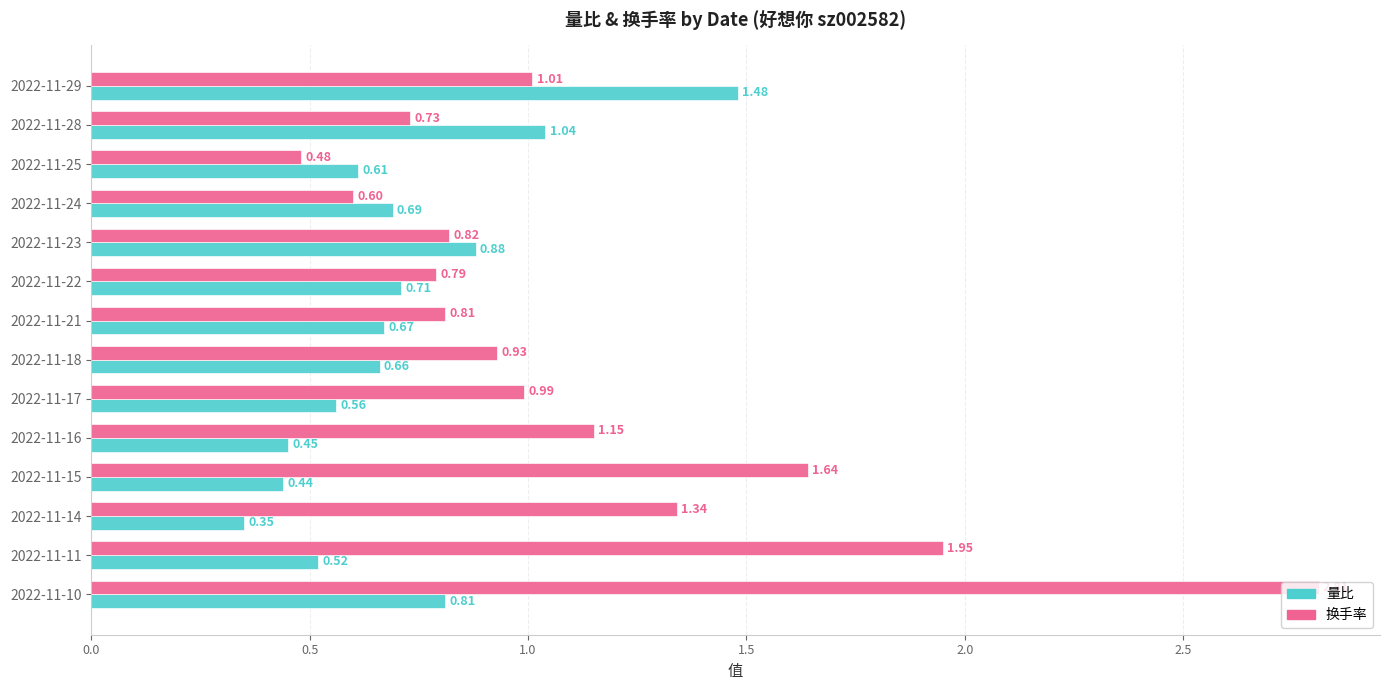

Which series changed the most between 2022-11-21 and 2022-11-29?

量比